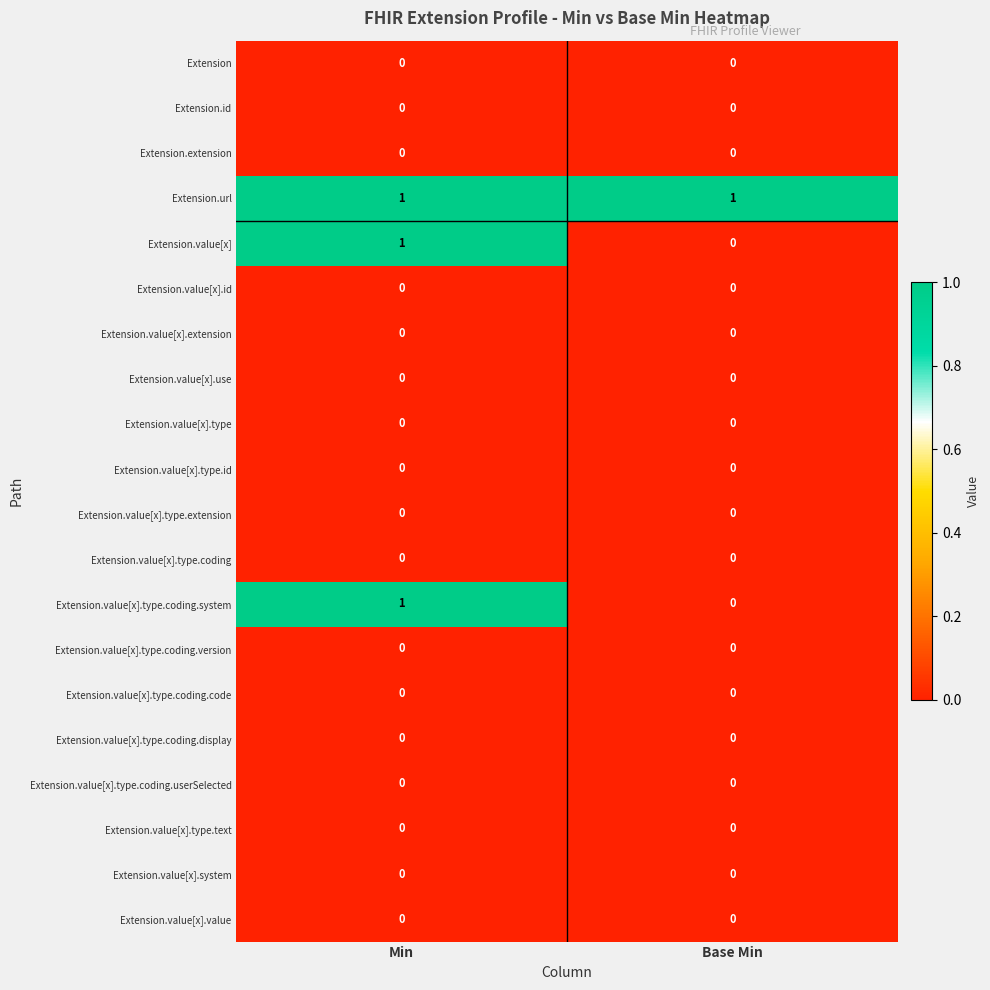

Which category has the lowest value in the Extension.value[x] series?

Base Min